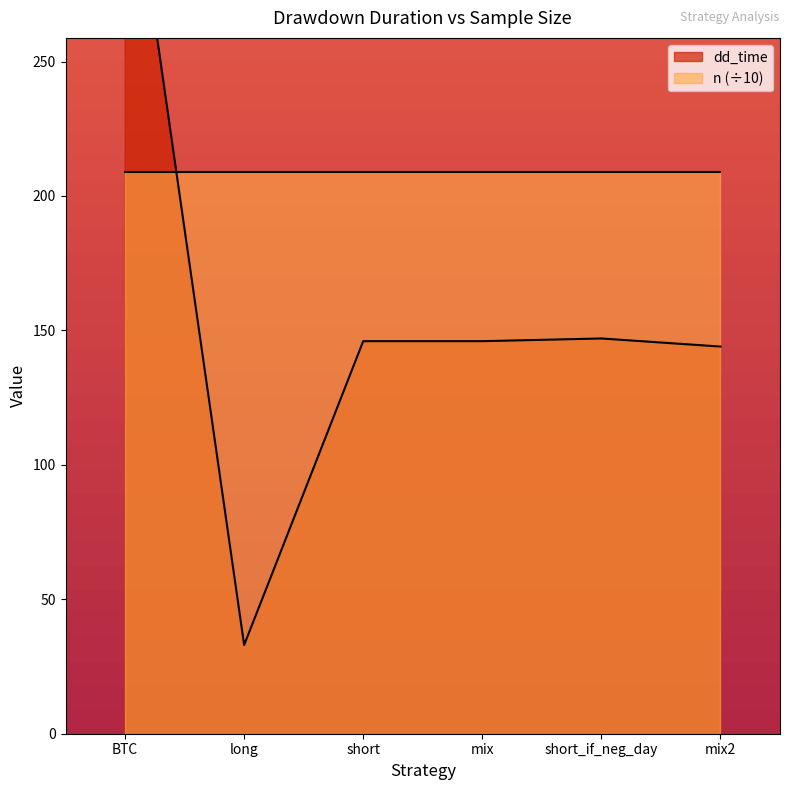

How many points are higher than both their immediate neighbors (excluding endpoints)?

1